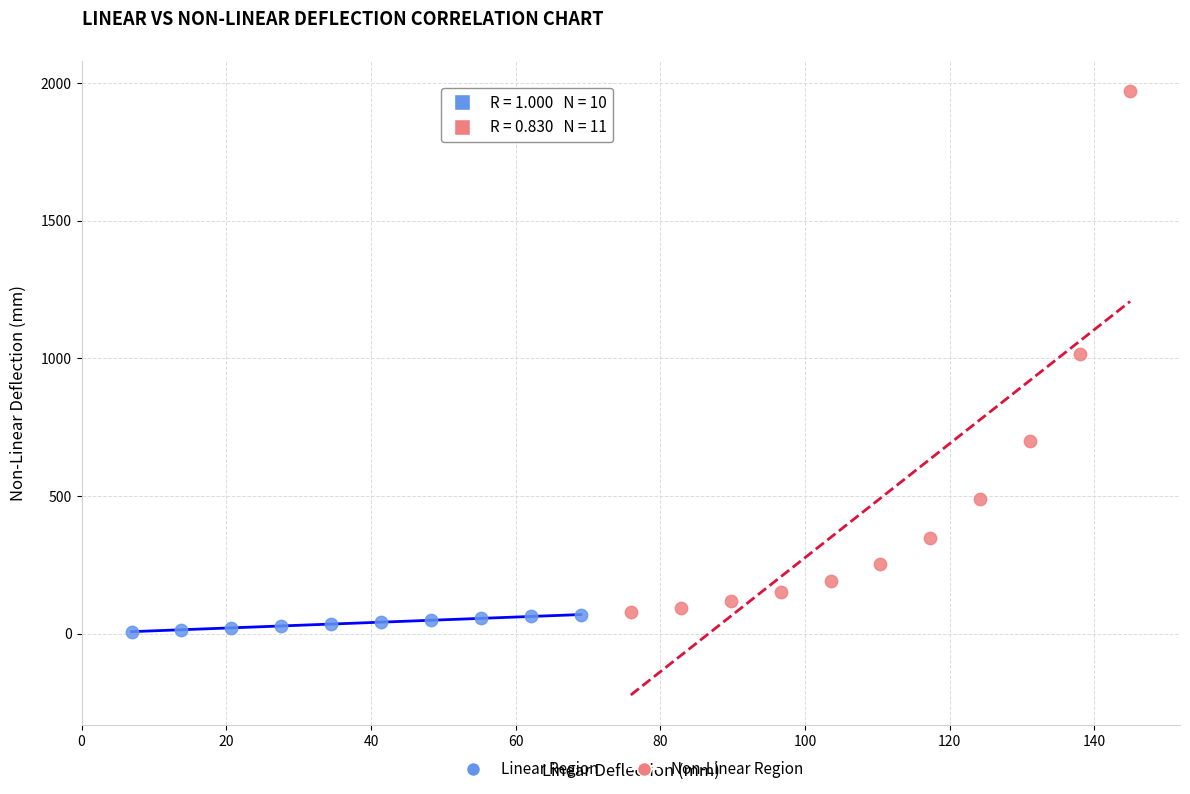

Which series reaches the maximum Y coordinate?

Non-Linear Region